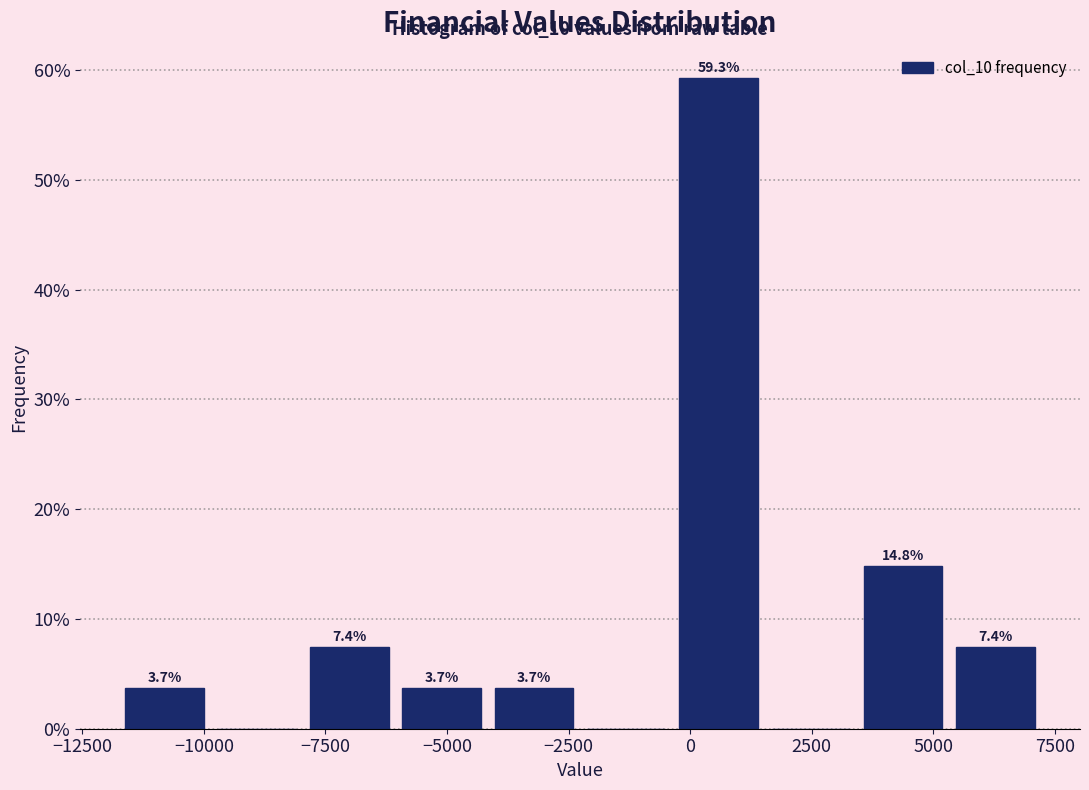

Around what value on the x-axis is the tallest bar? Give the approximate position of its centre, as read against the axis.

500